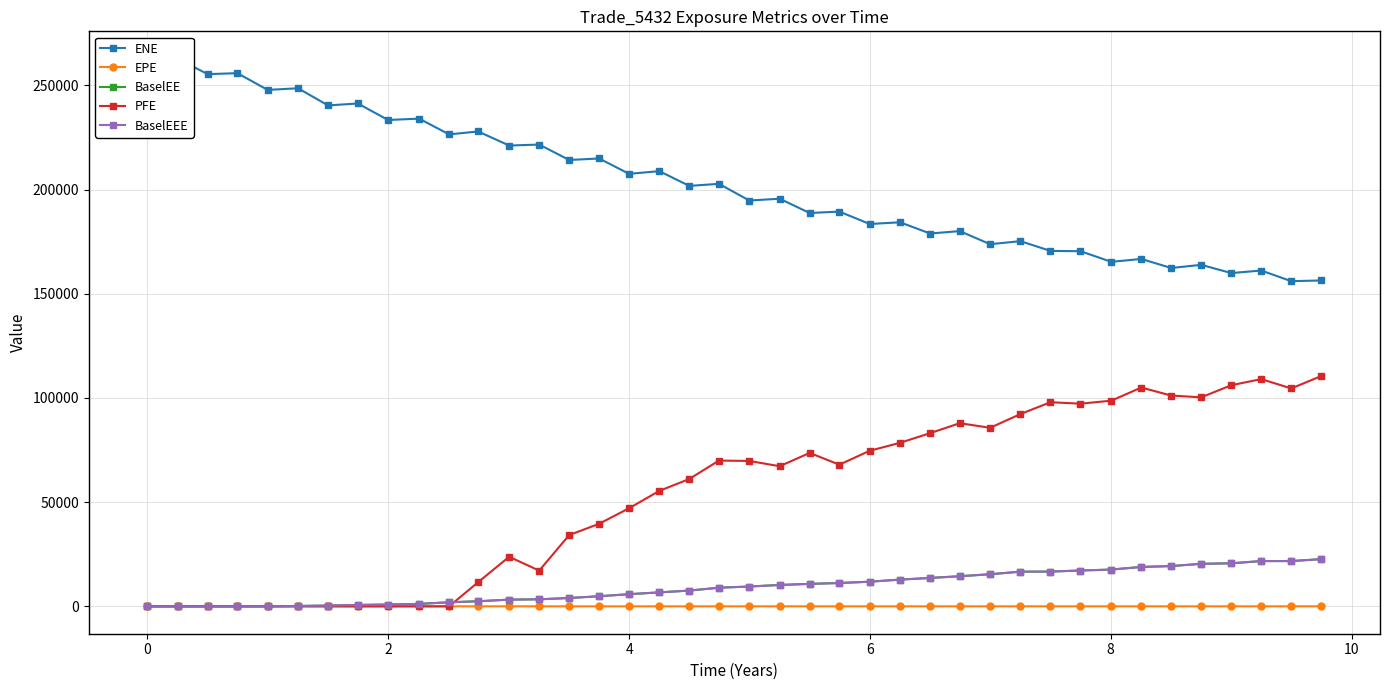

True or false: PFE has more than 1 points higher than both neighbors.

True